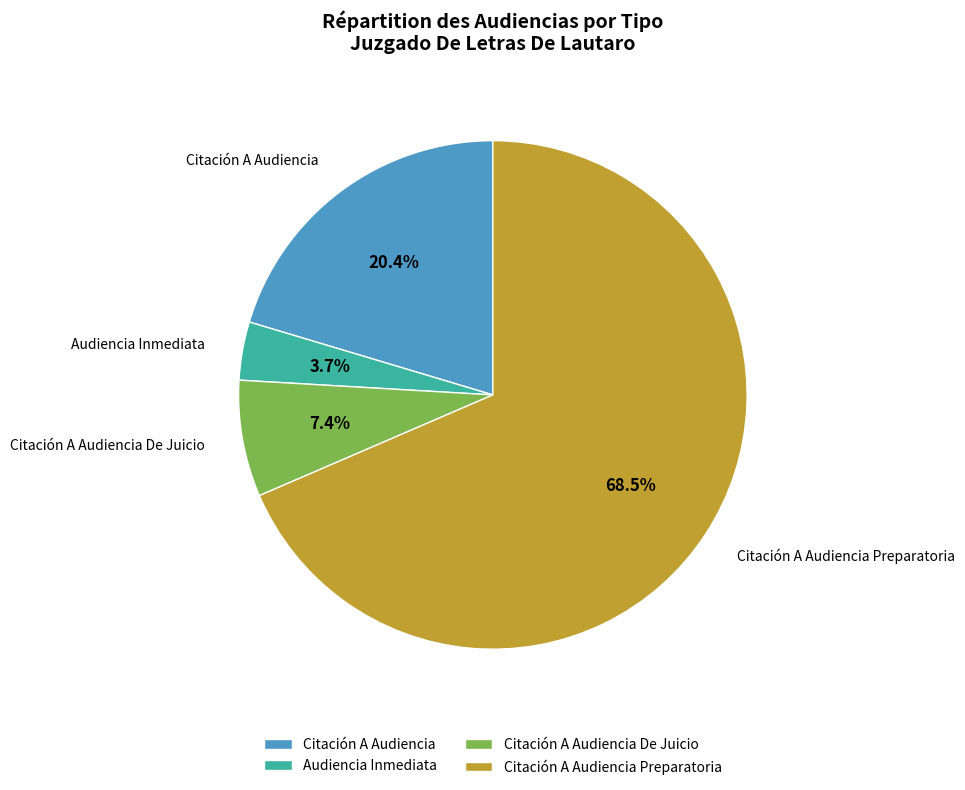

Which slice is the smallest?

Audiencia Inmediata